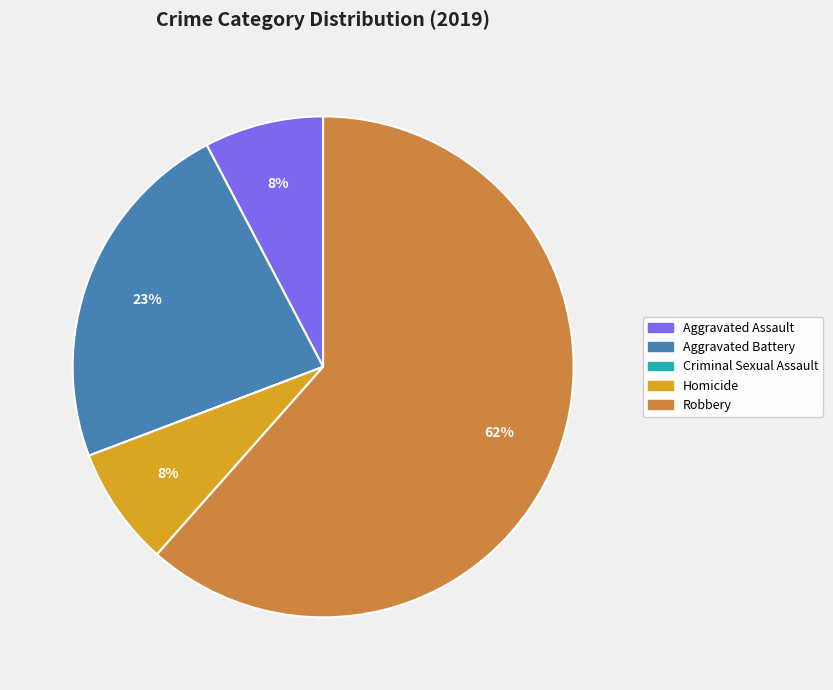

The Aggravated Battery slice represents 10% of the pie. True or false?

False